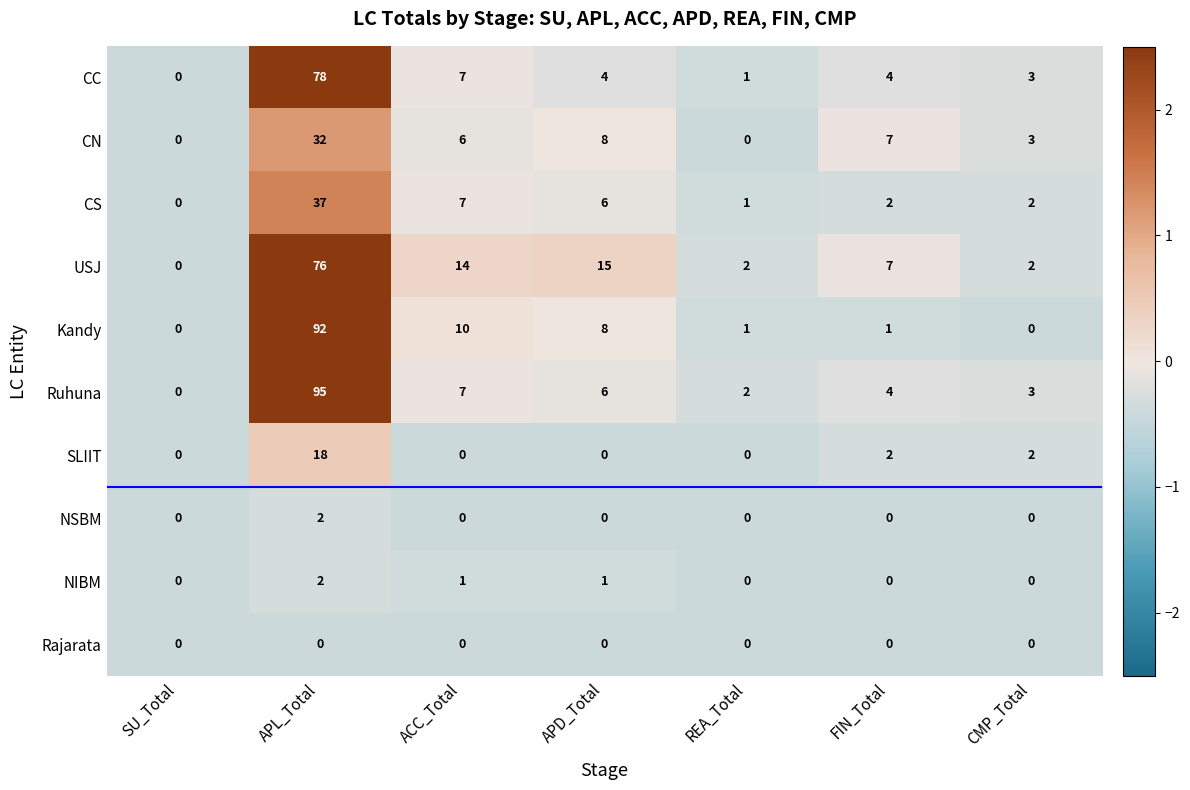

How many values in SLIIT are above zero?

3